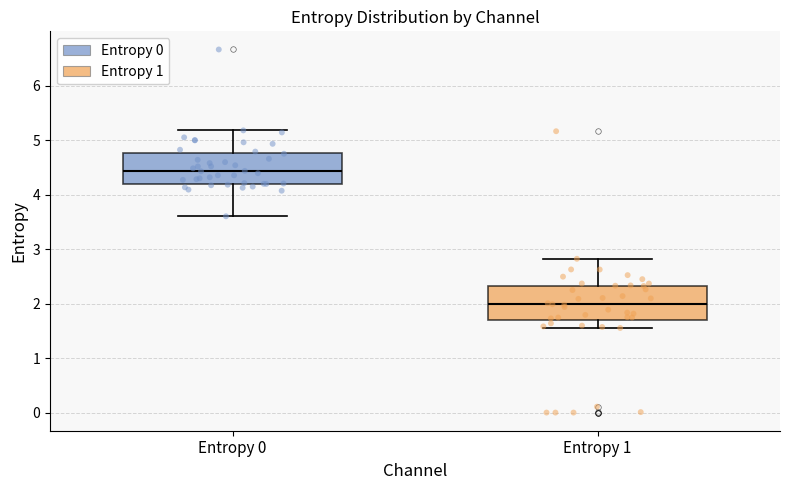

Which box's median line is the lowest?

Entropy 1